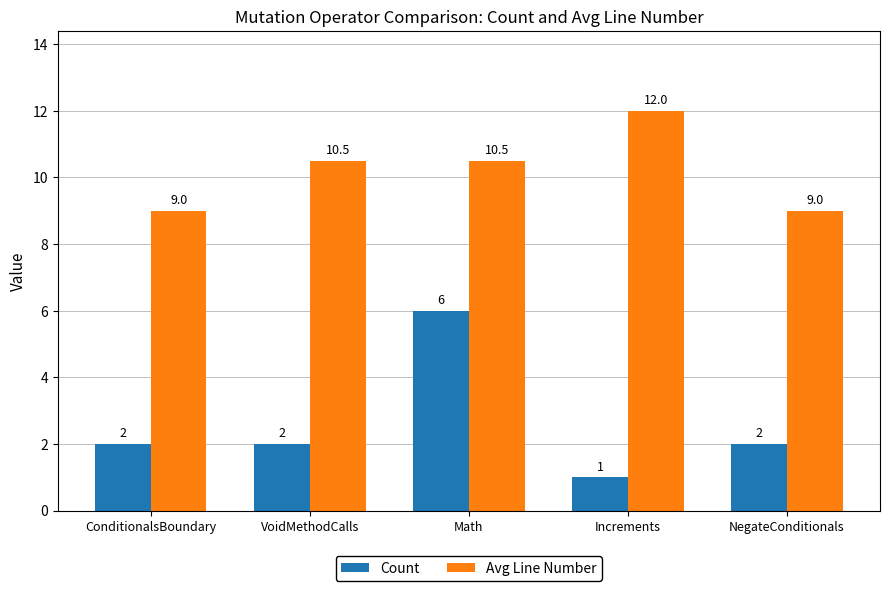

Where does the Avg Line Number series first go above 10?

VoidMethodCalls